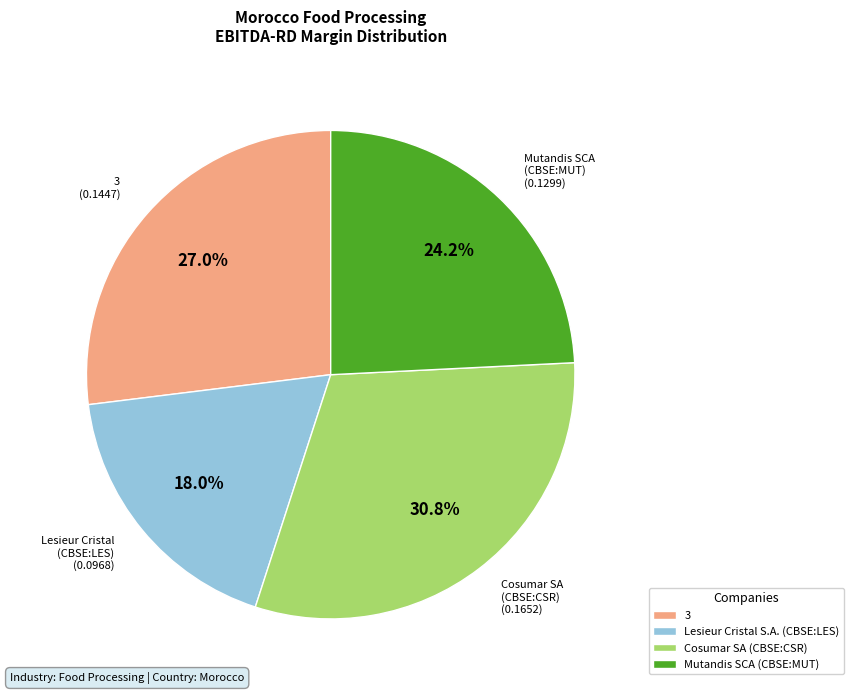

Which slice is the largest?

Cosumar SA (CBSE:CSR)